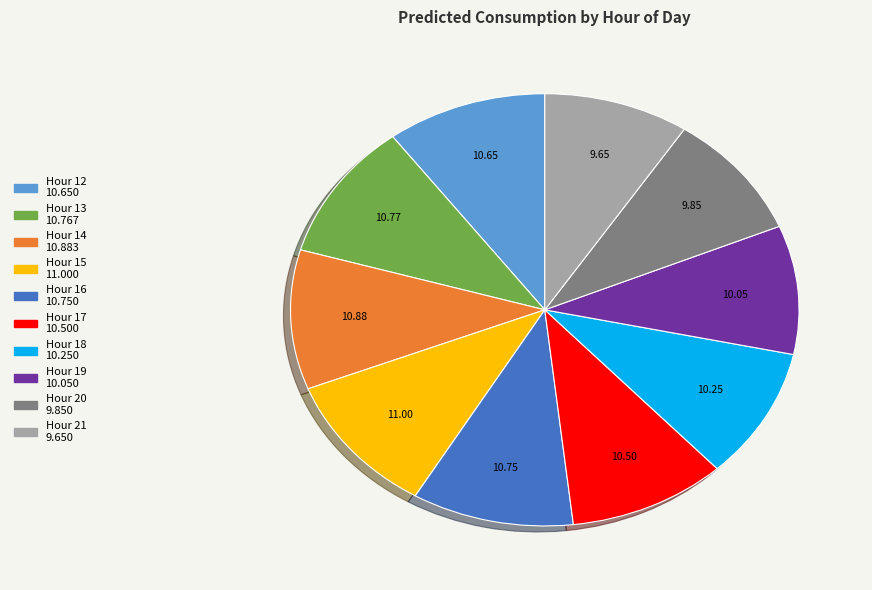

Is there a majority slice in this chart?

No